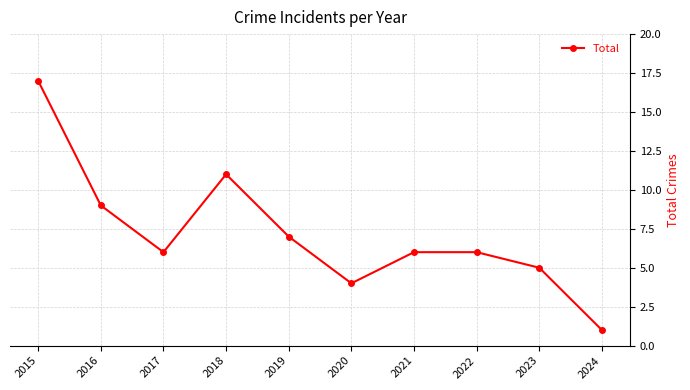

What is the maximum value shown in the chart?

17